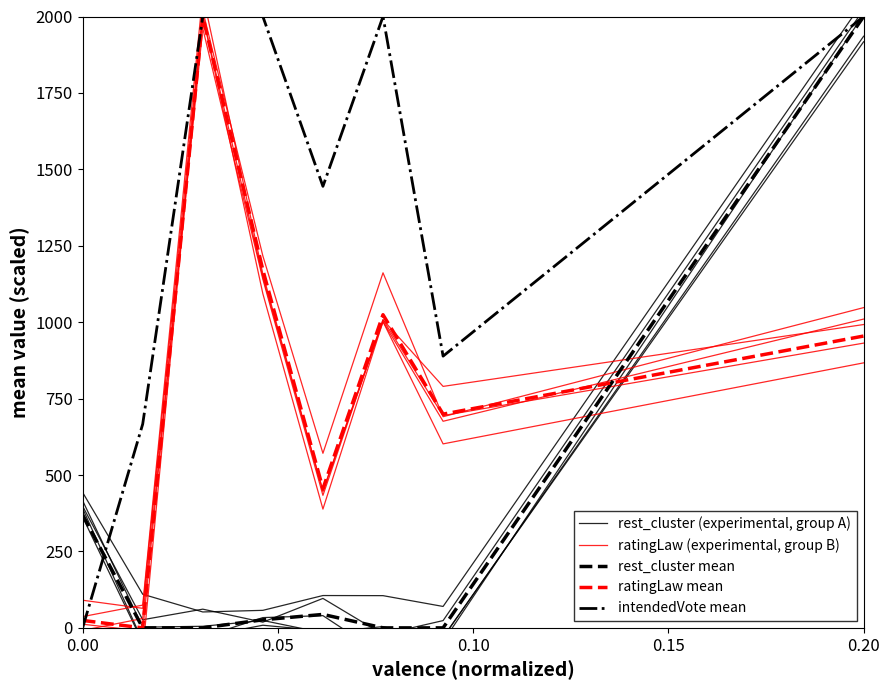

How many positive values does the ratingLaw (experimental, group B) series have?

6